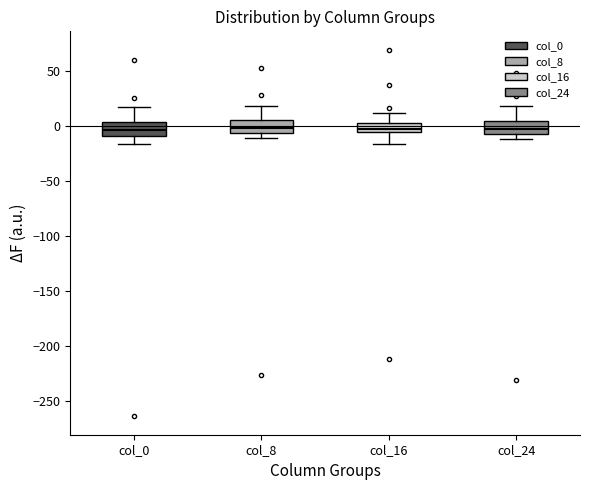

Reading left to right, read every box against the y-axis: the position of its median line, the range the box covers, and the ends of its whiskers. The values are not printed on the chart, so give them approximately, as read against the axis.

col_0: median -5, box -10 to 5, whiskers -15 to 15
col_8: median 0, box -5 to 5, whiskers -10 to 20
col_16: median -5 (inside the box), box -5 to 5, whiskers -15 to 10
col_24: median -5, box -10 to 5, whiskers -10 (just below the box's lower edge) to 20